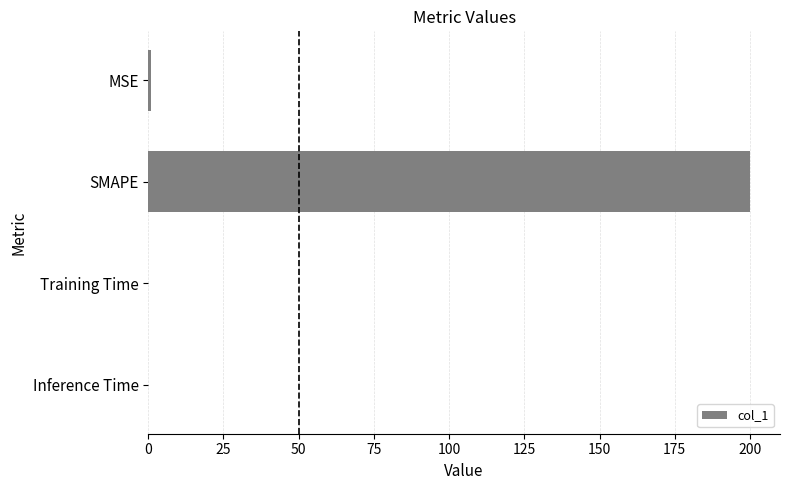

What is the sum of all values?

200.9